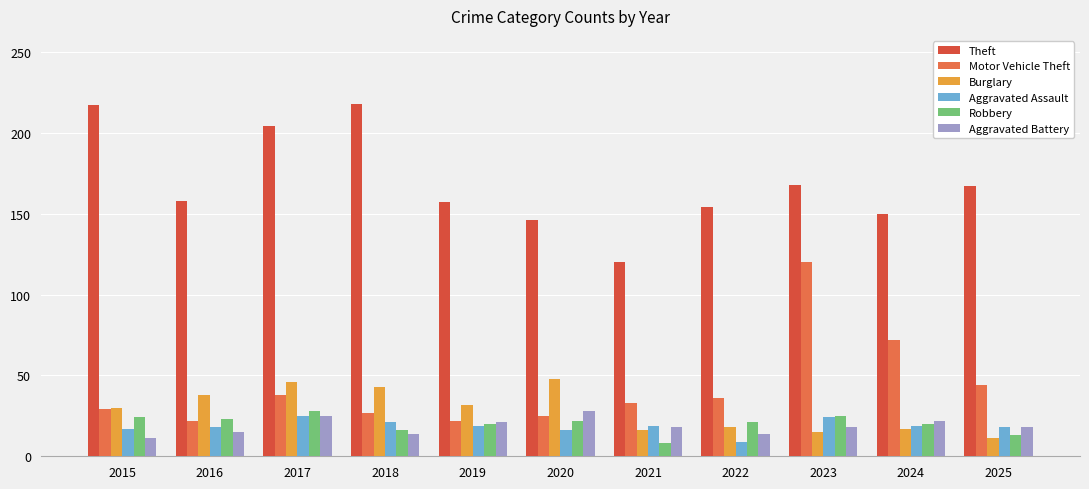

How many groups of bars are there?

11